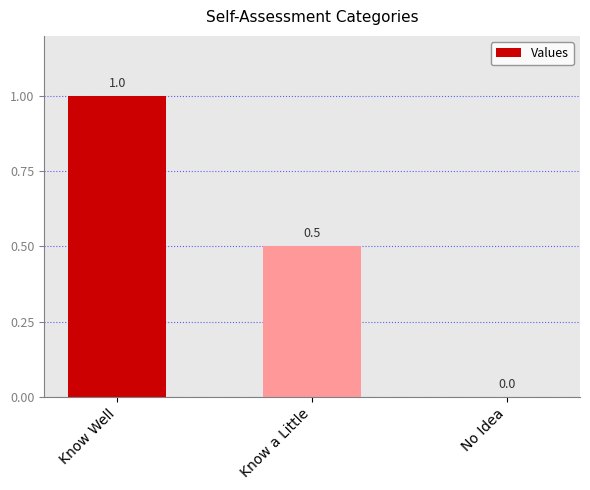

Reading left to right, extract all data points from this chart.

1.0	0.5	0.0